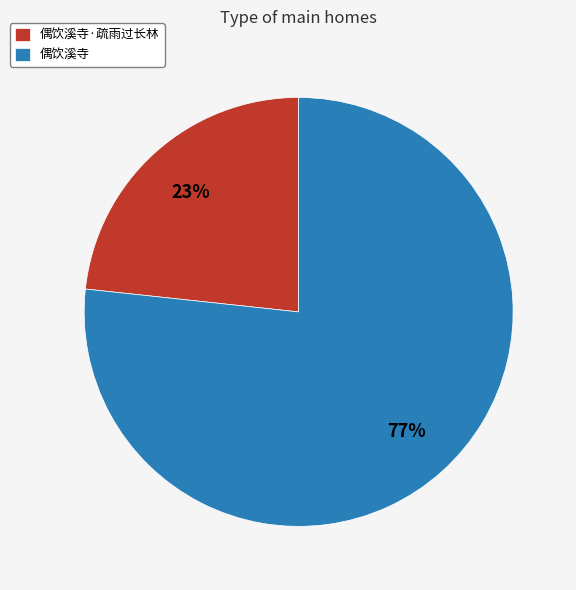

What is the ratio of the value at 偶饮溪寺 to the value at 偶饮溪寺·疏雨过长林?

3.3